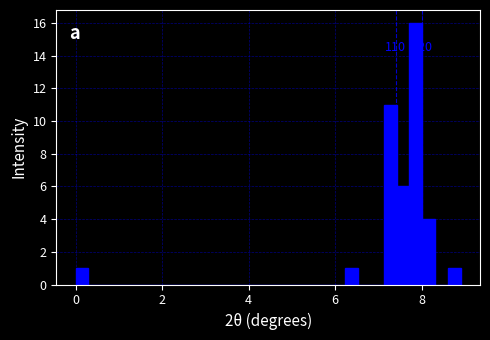

Around what value on the x-axis is the tallest bar? Give the approximate position of its centre, as read against the axis.

7.8